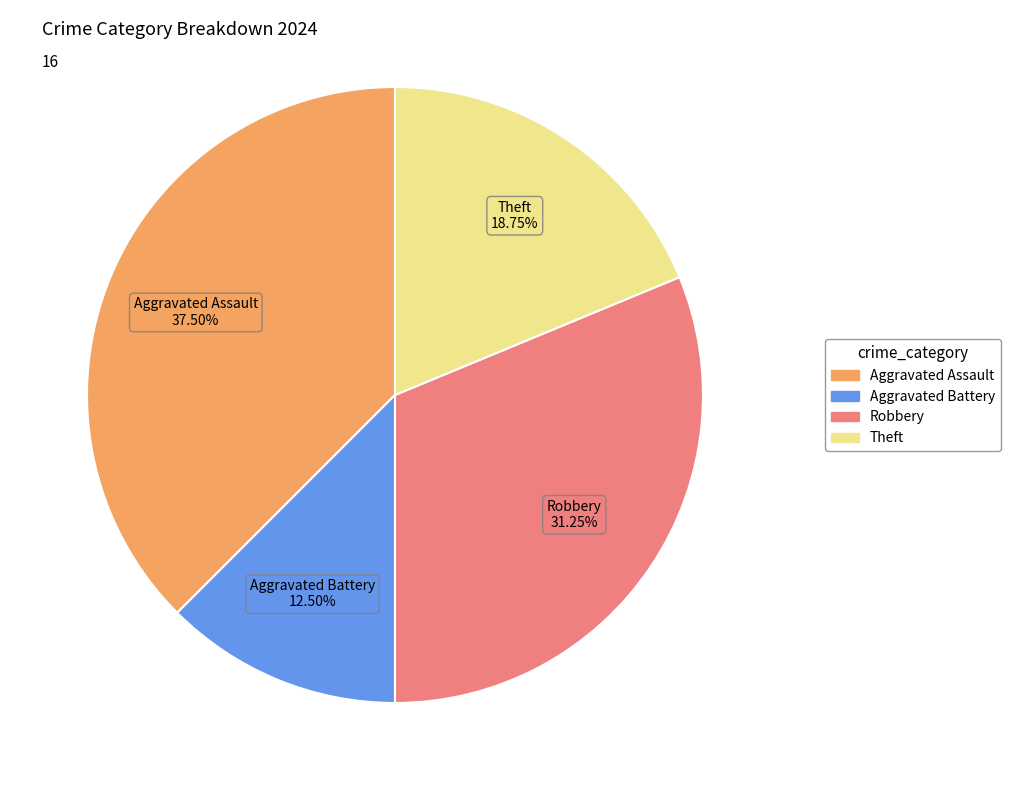

The Robbery slice represents 31% of the pie. True or false?

True